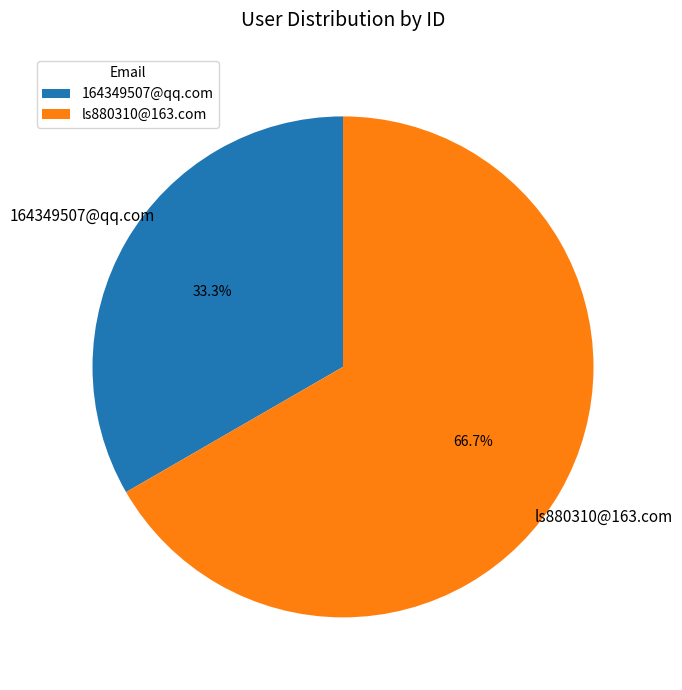

How many segments does this pie chart have?

2